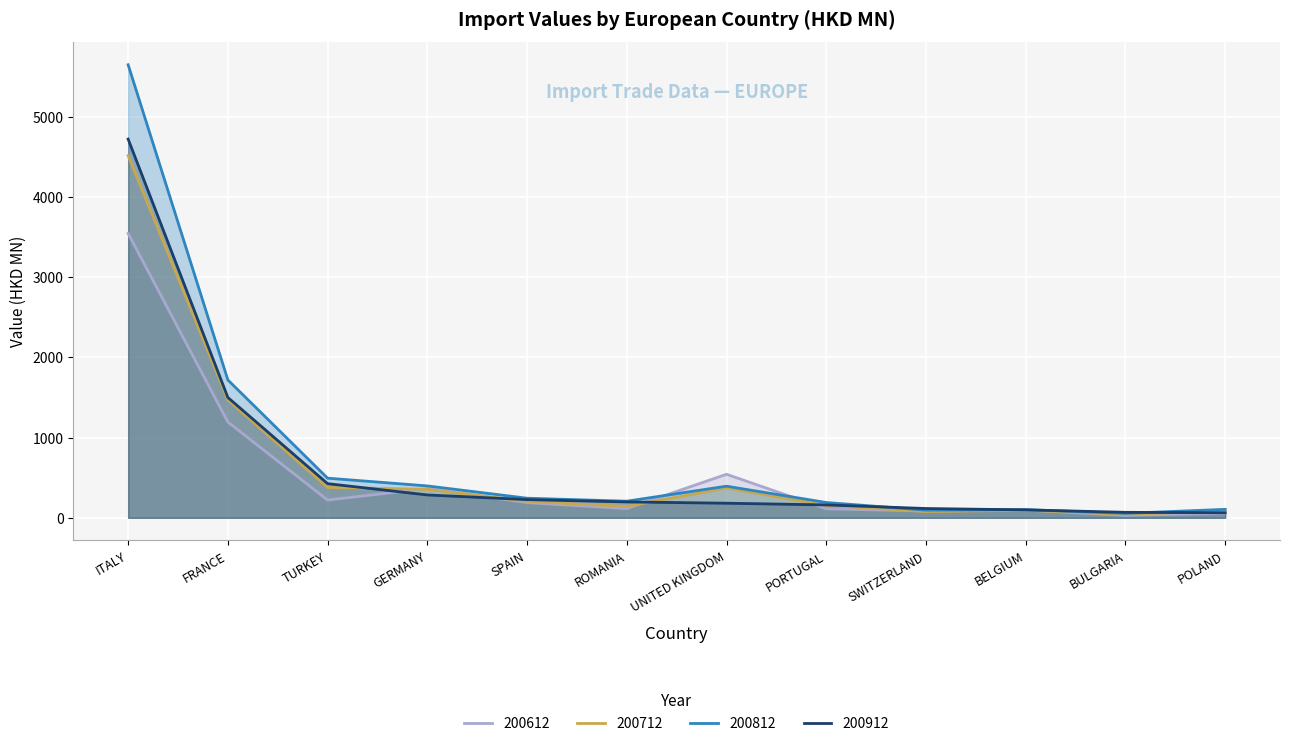

How many intersections are there between 200912 and 200812?

4